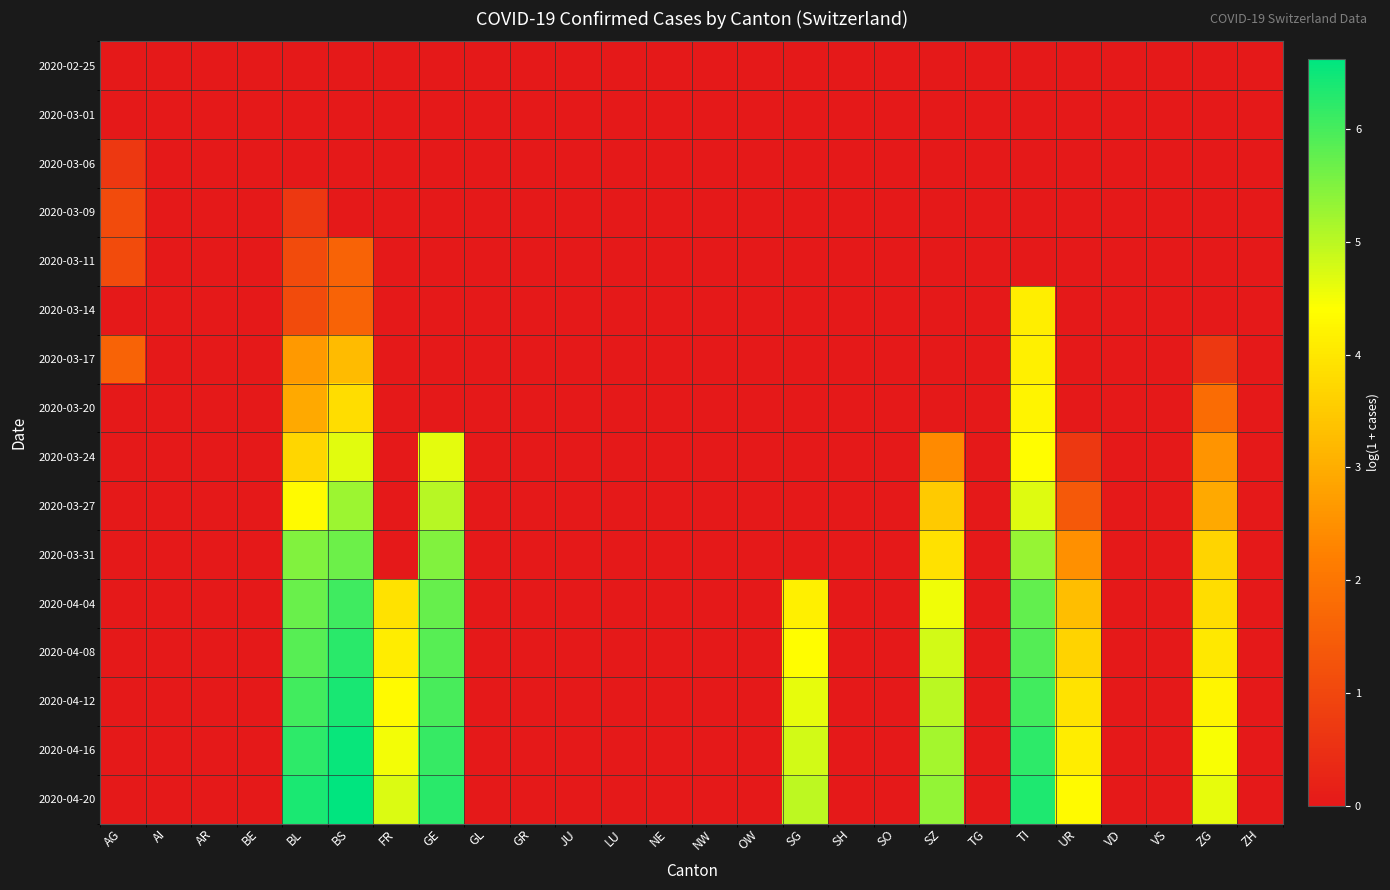

What is the maximum value shown in the chart?

6.6